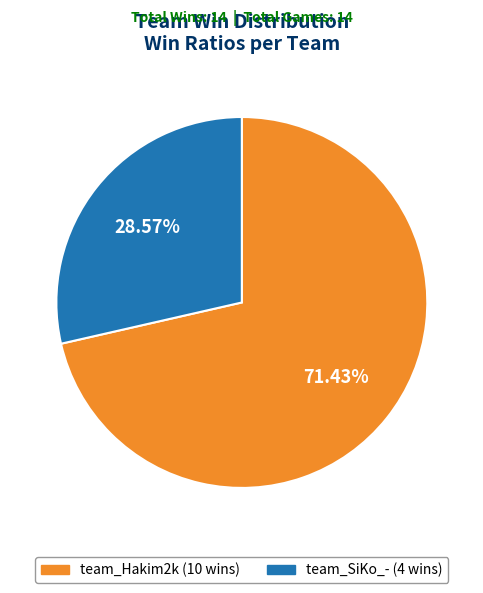

To the nearest percent, what portion does team_Hakim2k represent?

71%